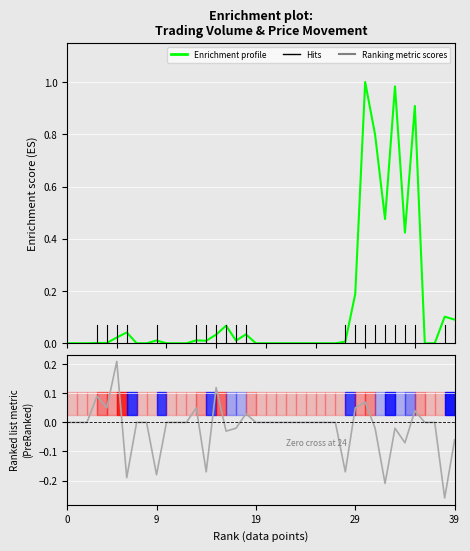

Between 12 and 39, which series saw the biggest shift?

Enrichment profile